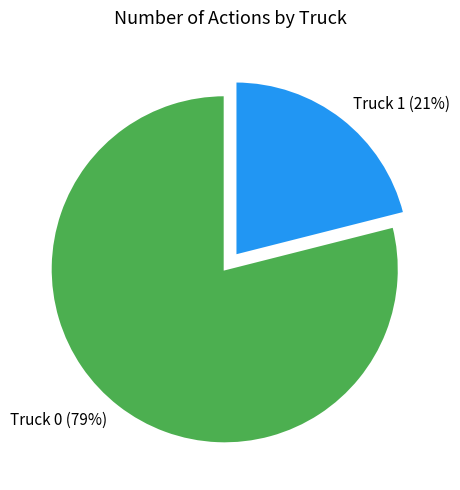

Does any single category account for the majority?

Yes